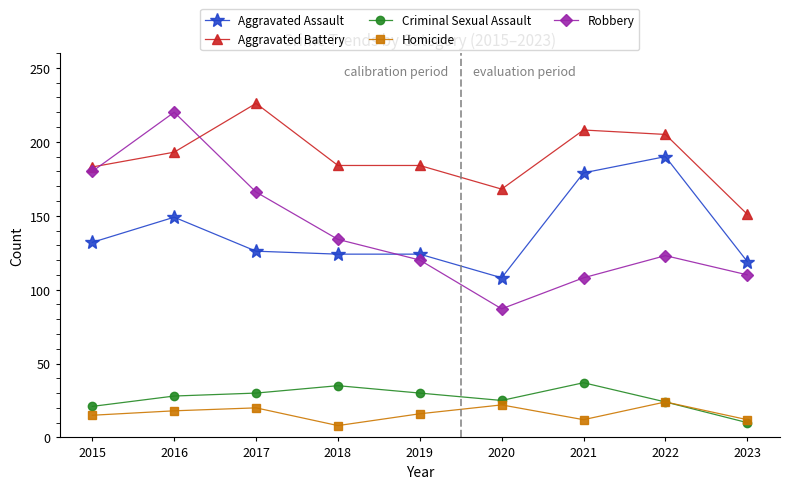

Which series has the largest total across all categories?

Aggravated Battery